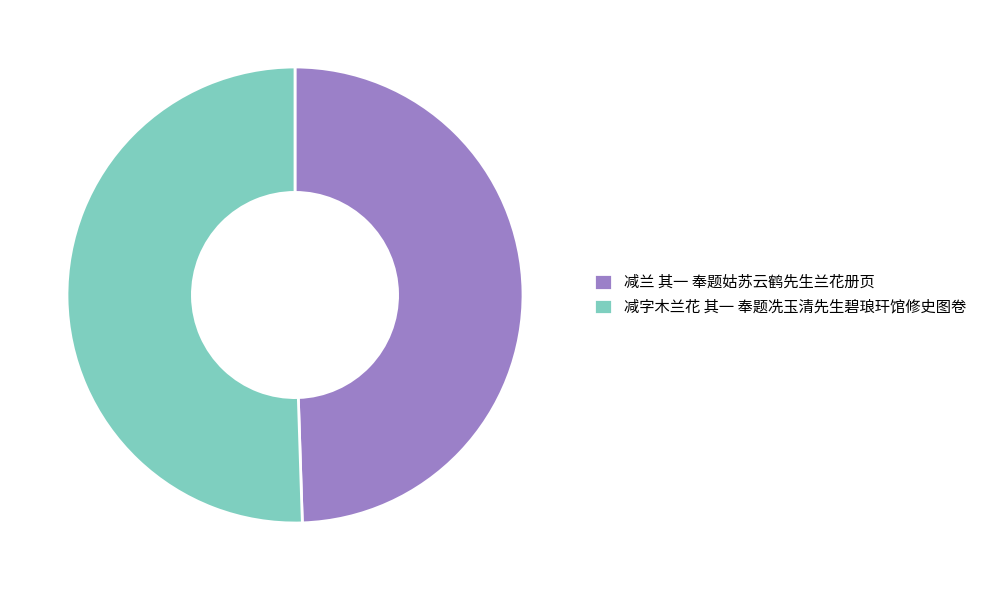

Rank the categories by value from lowest to highest.

减兰 其一 奉题姑苏云鹤先生兰花册页, 减字木兰花 其一 奉题冼玉清先生碧琅玕馆修史图卷